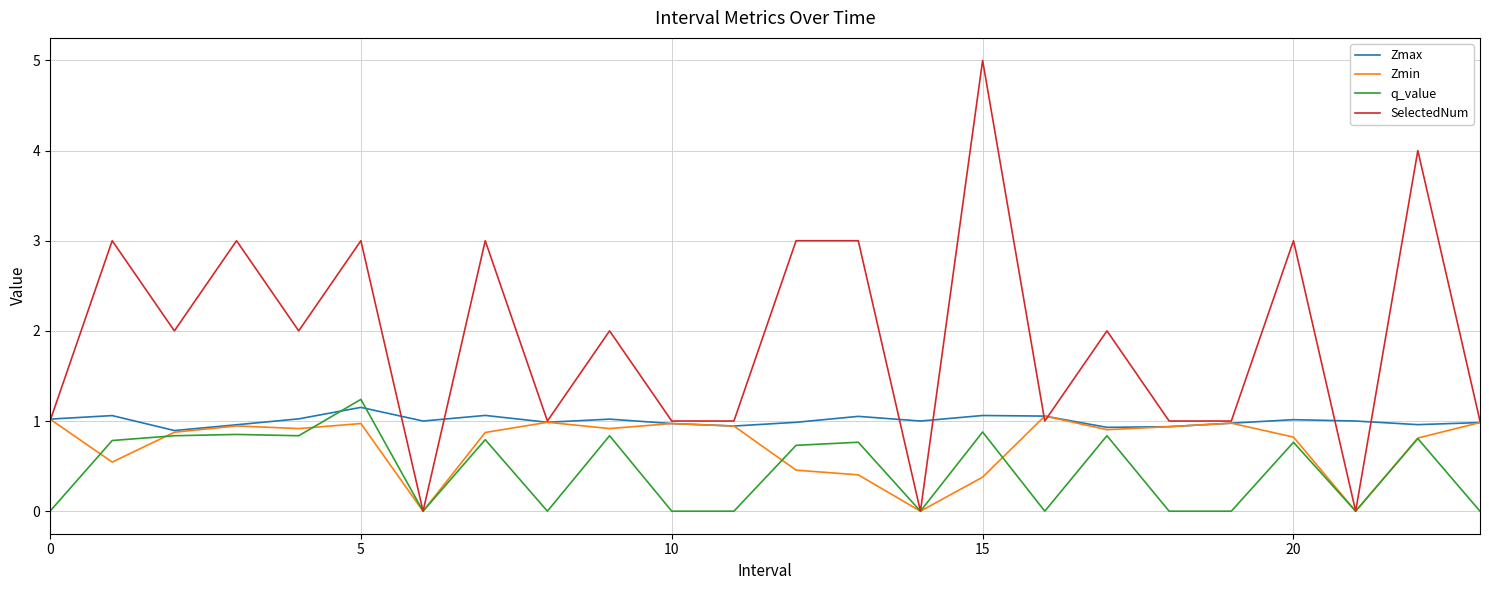

True or false: Zmax and q_value intersect in this chart.

True